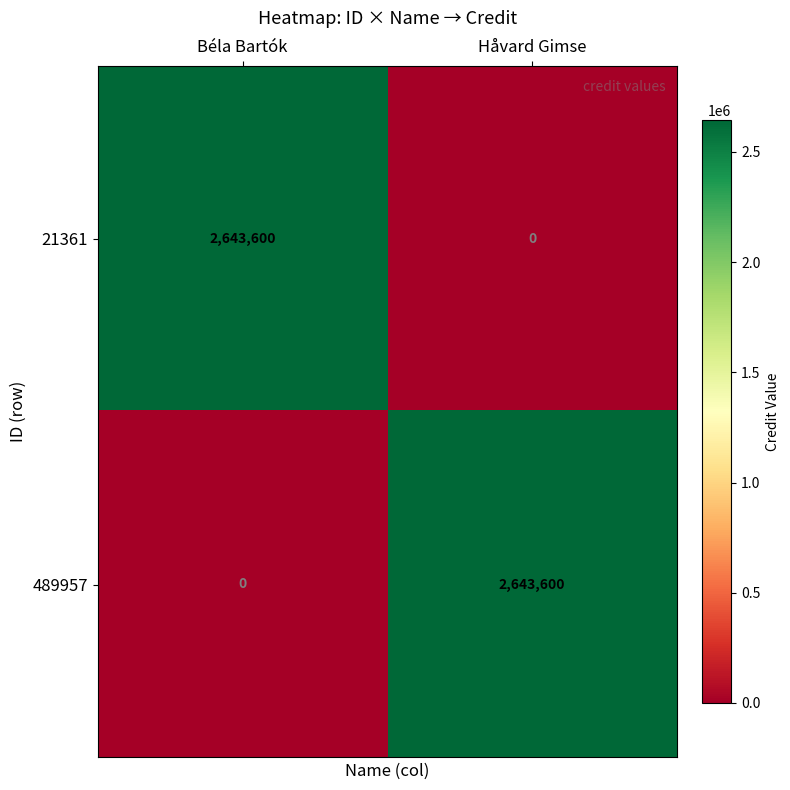

Rank the series at Béla Bartók from highest to lowest value.

21361, 489957